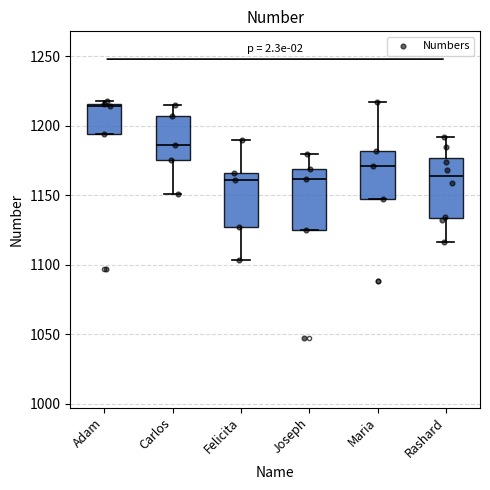

Where is the upper edge of the box for Joseph on the y-axis? The values are not printed on the chart, so give them approximately, as read against the axis.

1170